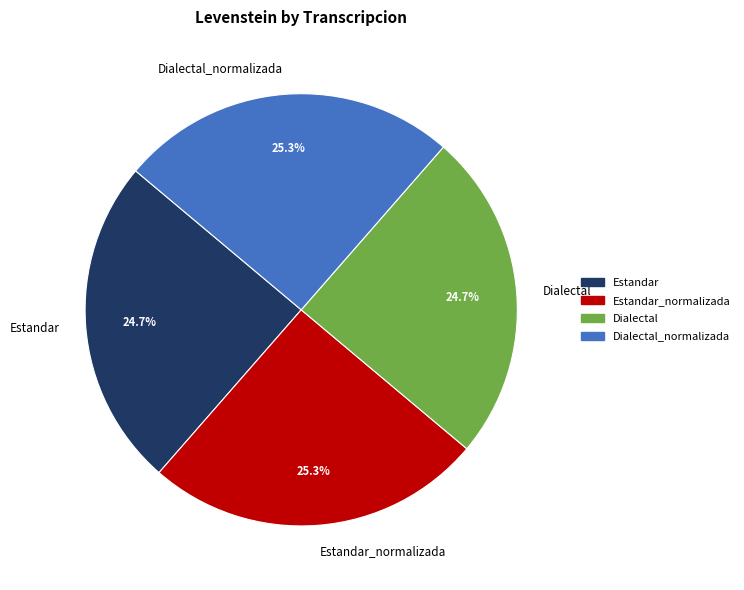

What is the ratio of the value at Estandar_normalizada to the value at Estandar?

1.0